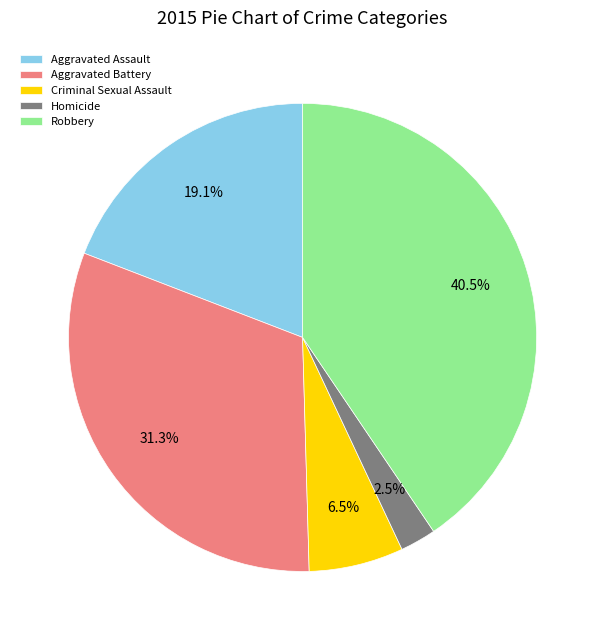

Between Aggravated Assault and Aggravated Battery, which is larger?

Aggravated Battery